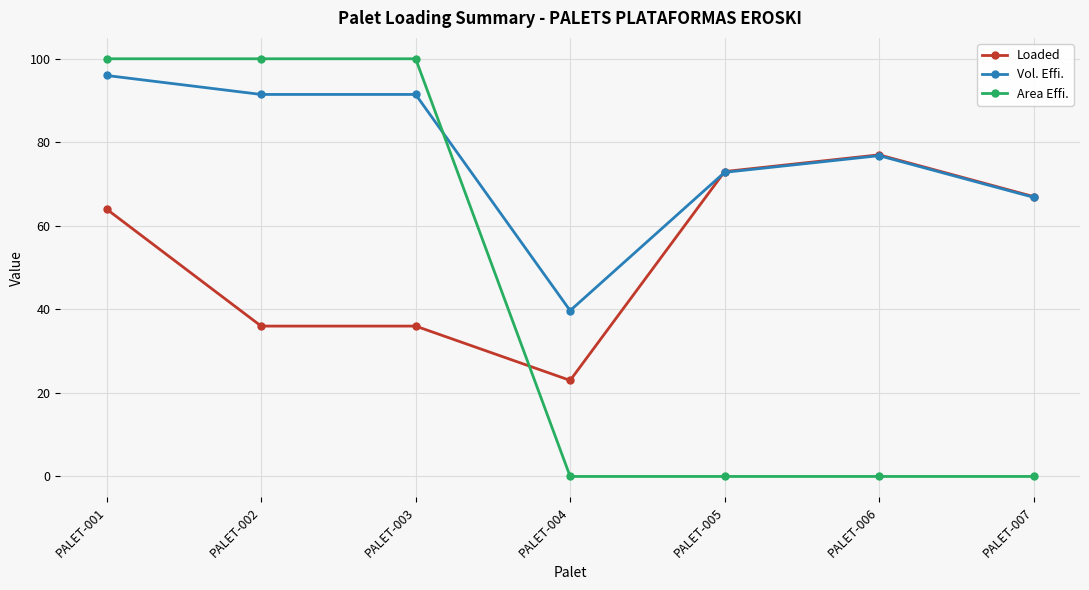

Reading left to right, transcribe all the data shown in this chart.

Loaded: PALET-001=64.0	PALET-002=36.0	PALET-003=36.0	PALET-004=23.0	PALET-005=73.0	PALET-006=77.0	PALET-007=67.0
Vol. Effi.: PALET-001=96.0	PALET-002=91.5	PALET-003=91.5	PALET-004=39.7	PALET-005=72.8	PALET-006=76.8	PALET-007=66.8
Area Effi.: PALET-001=100.0	PALET-002=100.0	PALET-003=100.0	PALET-004=0.0	PALET-005=0.0	PALET-006=0.0	PALET-007=0.0